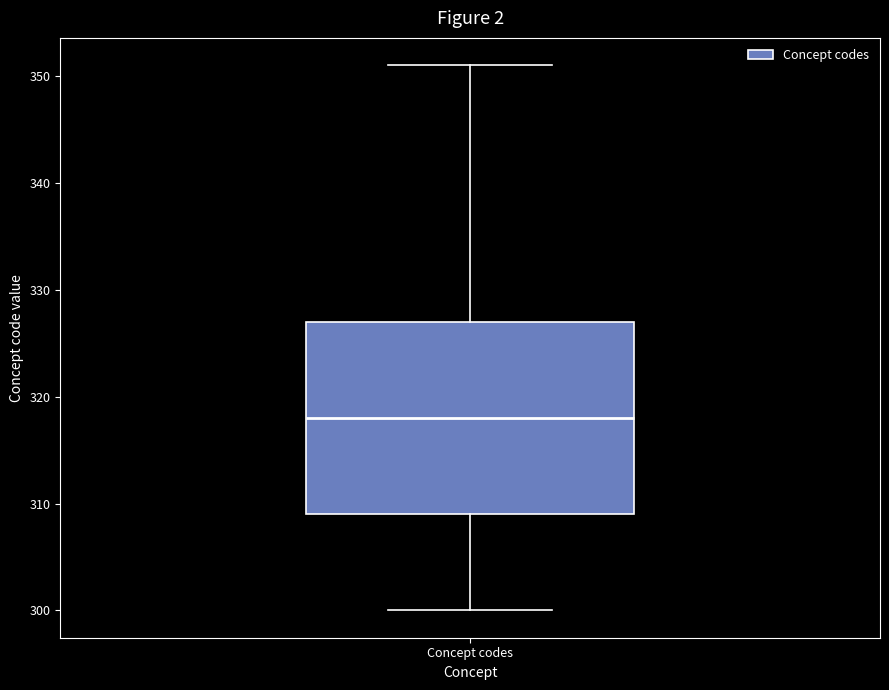

Read this box plot against the y-axis: the position of the median line, the range covered by the box, and the ends of both whiskers. The values are not printed on the chart, so give them approximately, as read against the axis.

median 318, box 309 to 327, whiskers 300 to 351